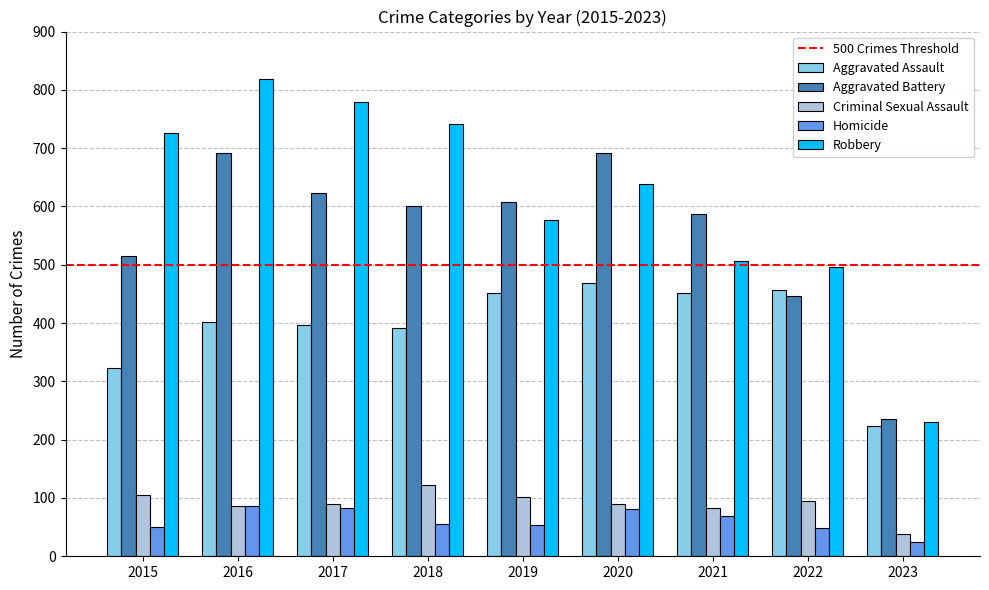

What is the average value of the Criminal Sexual Assault series?

90